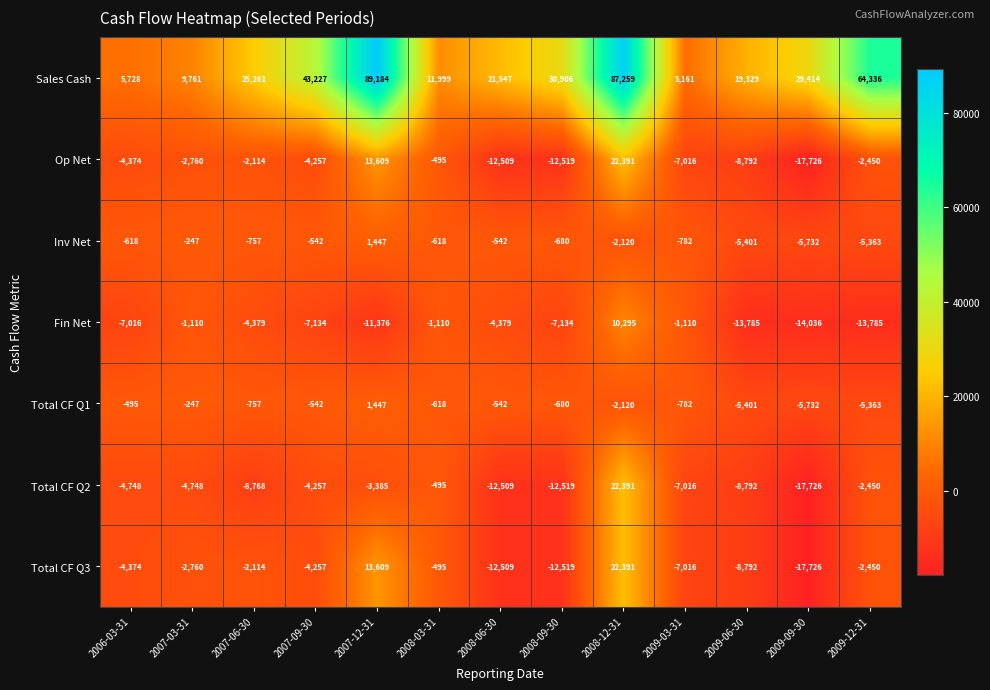

The value of Inv Net at 2007-12-31 is 2004. True or false?

False